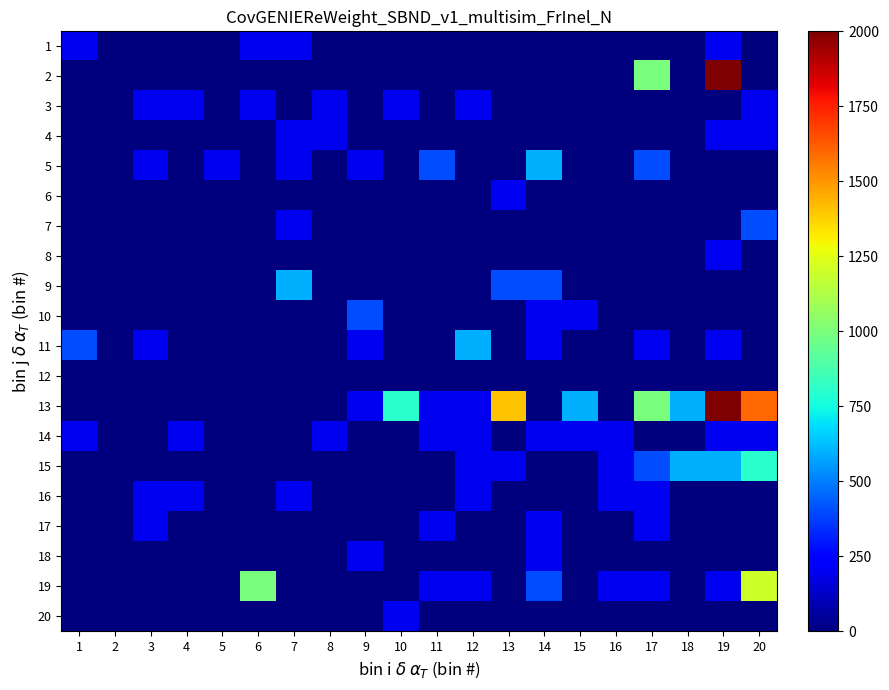

At 6, list the series in order from largest to smallest.

19, 1, 3, 2, 4, 5, 6, 7, 8, 9, 10, 11, 12, 13, 14, 15, 16, 17, 18, 20